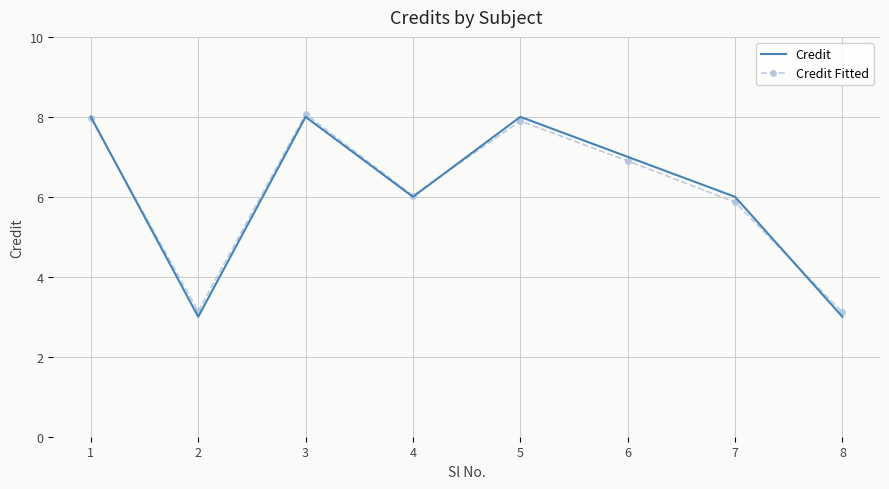

What is the minimum value shown in the chart?

3.0